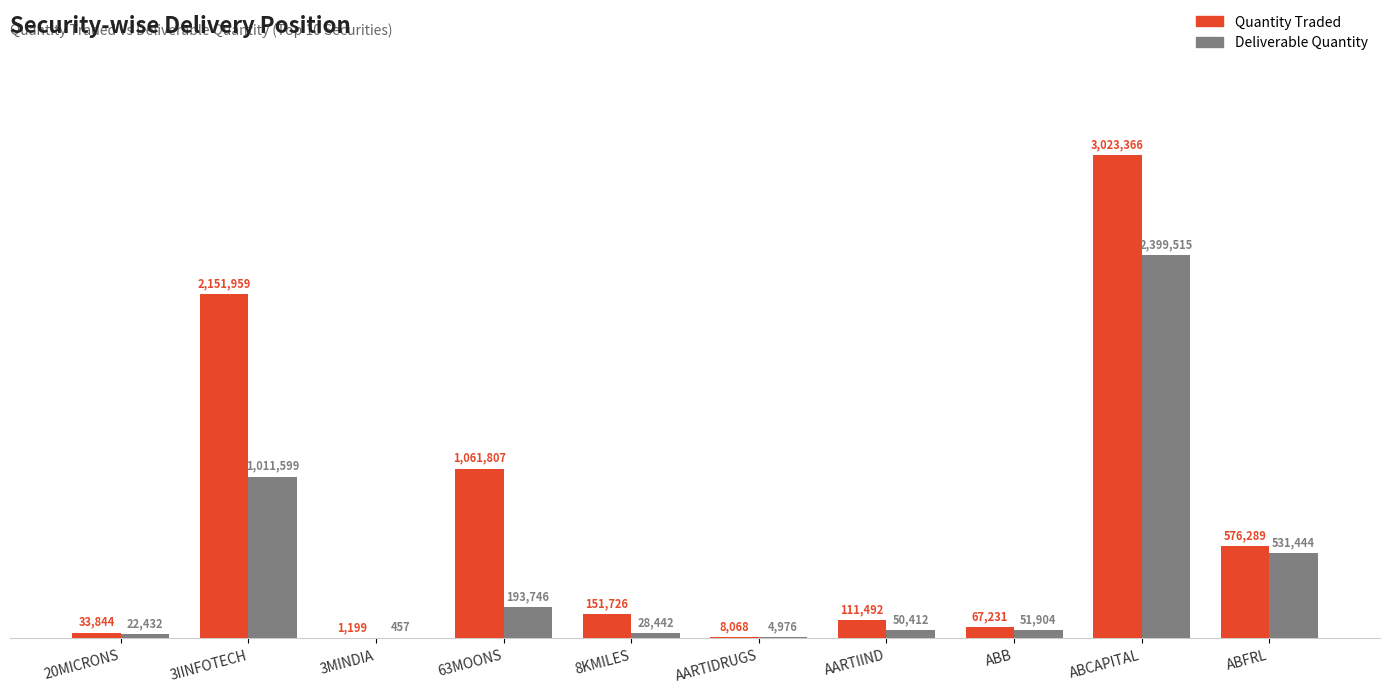

Does the chart contain stacked bars?

No